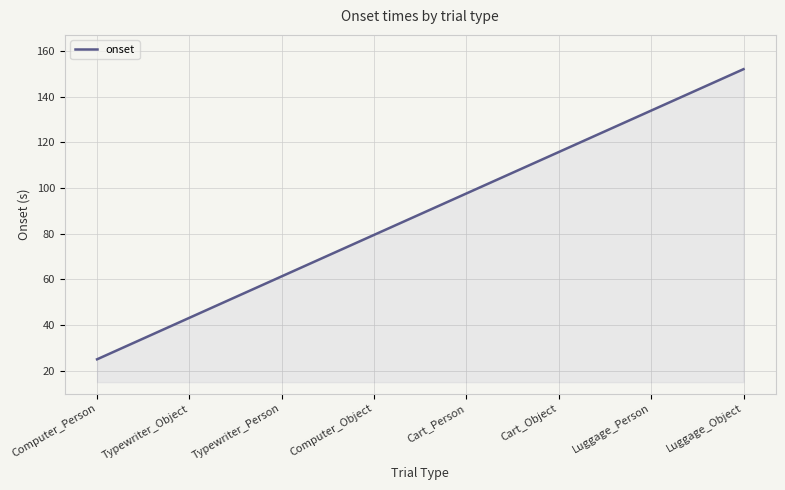

What is the smallest value displayed?

25.0